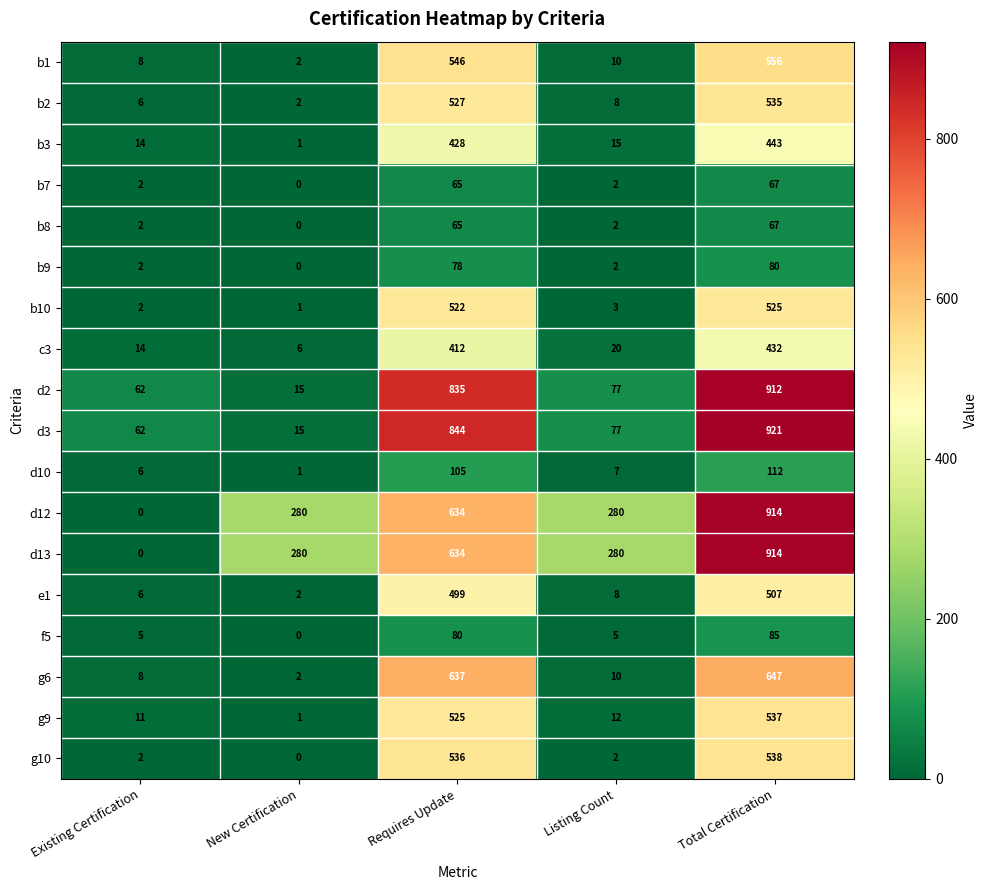

At how many categories does at least one series exceed 176?

4